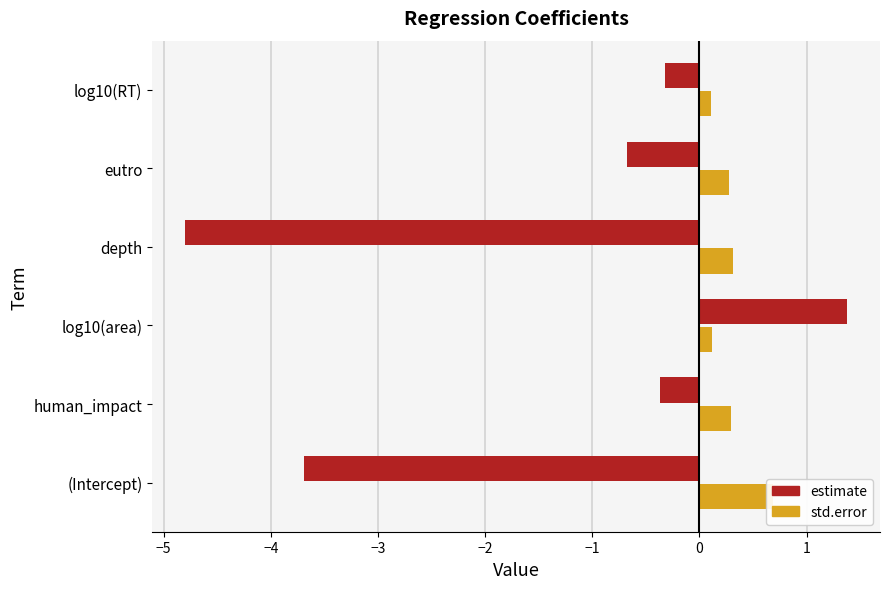

Reading left to right, list all the values displayed in this chart.

estimate: -3.7	-0.4	1.4	-4.8	-0.7	-0.3
std.error: 0.7	0.3	0.1	0.3	0.3	0.1